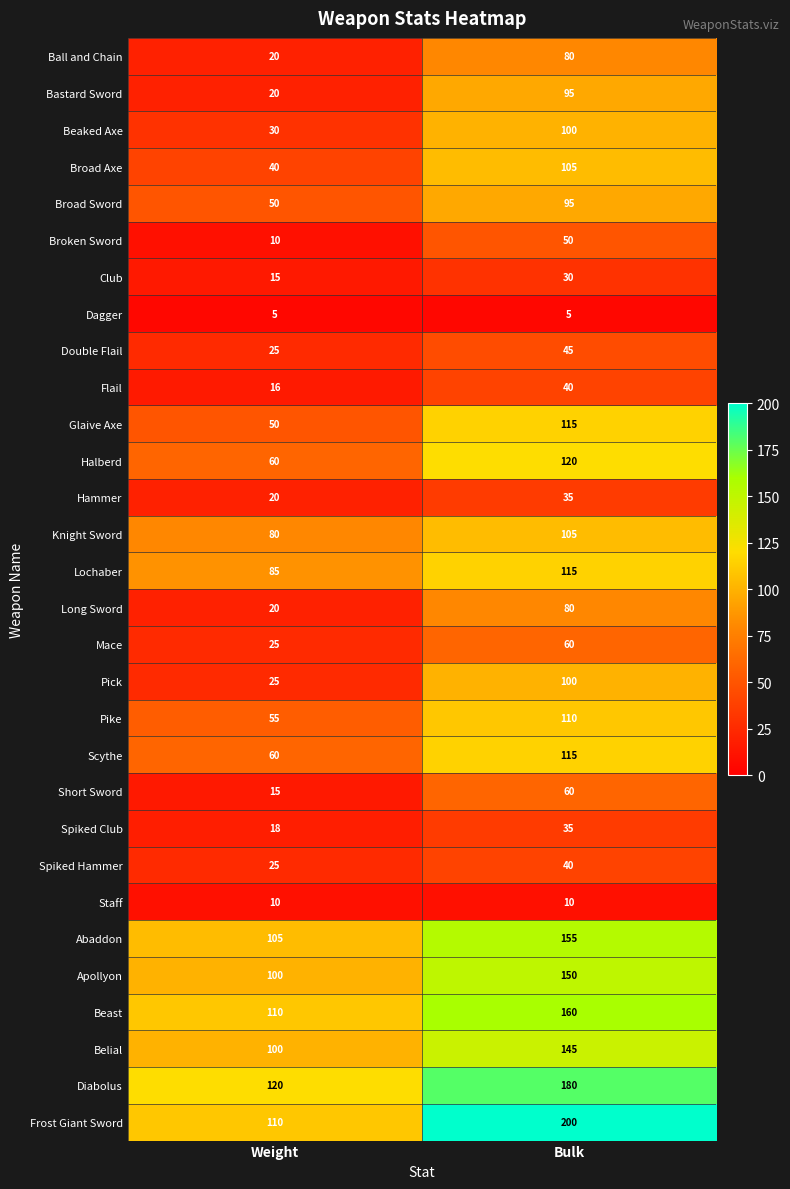

What is the approximate value of Pike at Weight, to the nearest 5?

55